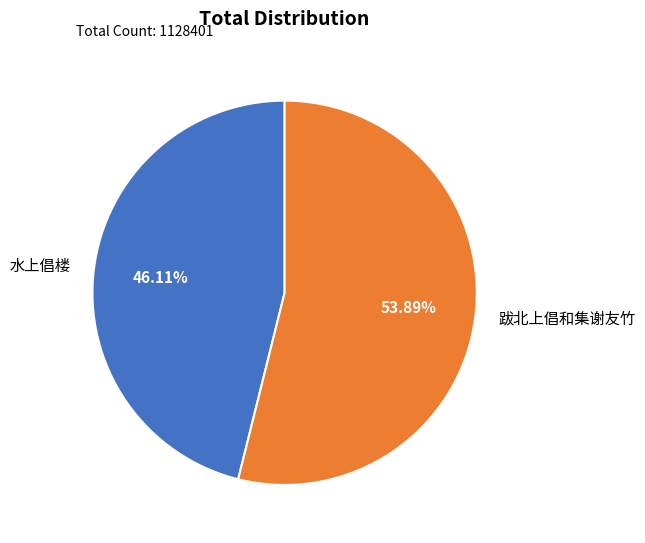

What percentage is the 水上倡楼 slice, to the nearest percent?

46%